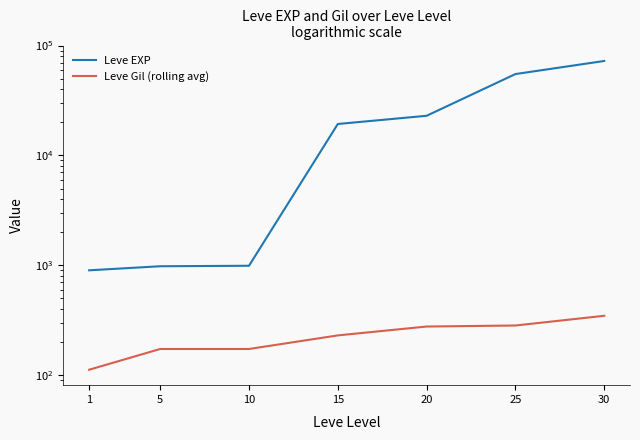

Which series has the widest spread of values?

Leve EXP